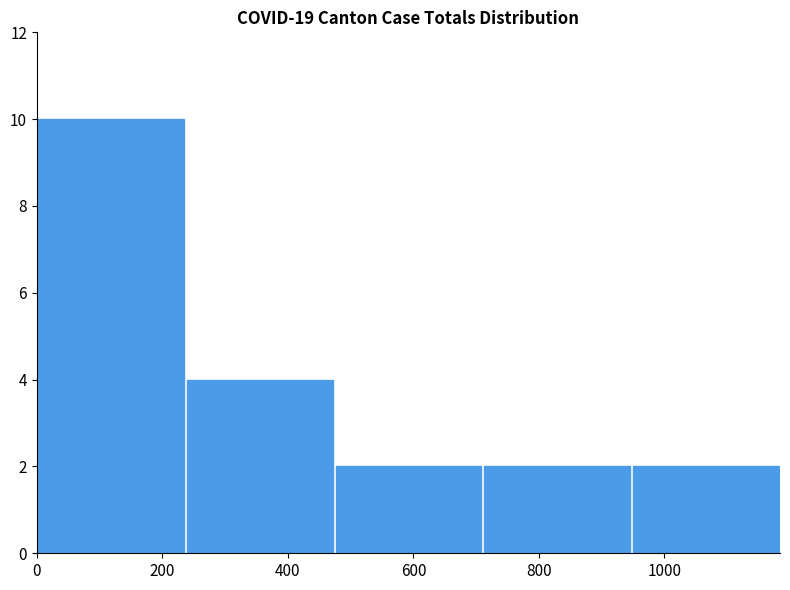

Approximately how many times larger is the value at 600 compared to 200?

0.2